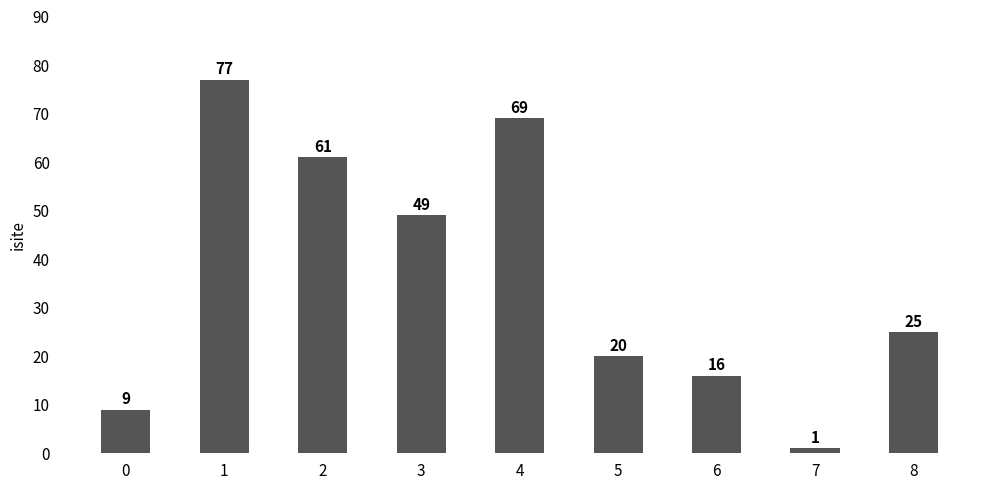

What is the sum of the values at 2 and 4?

130